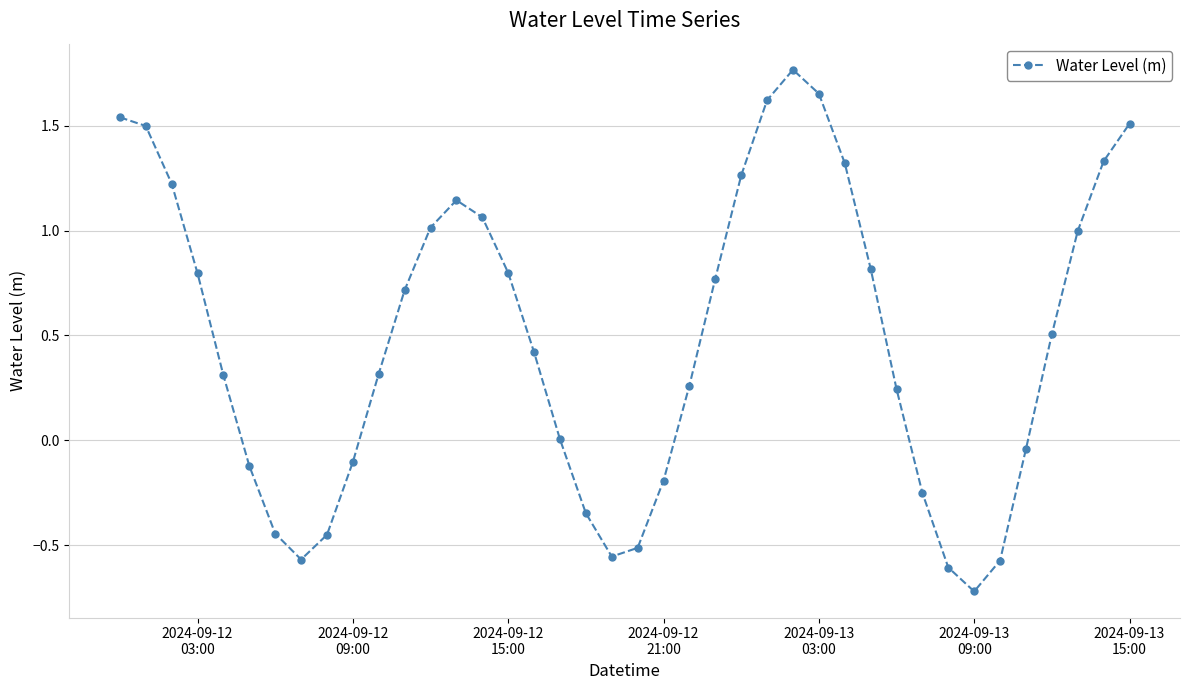

How many interior local valleys (lower than both neighbors) does the data have?

3